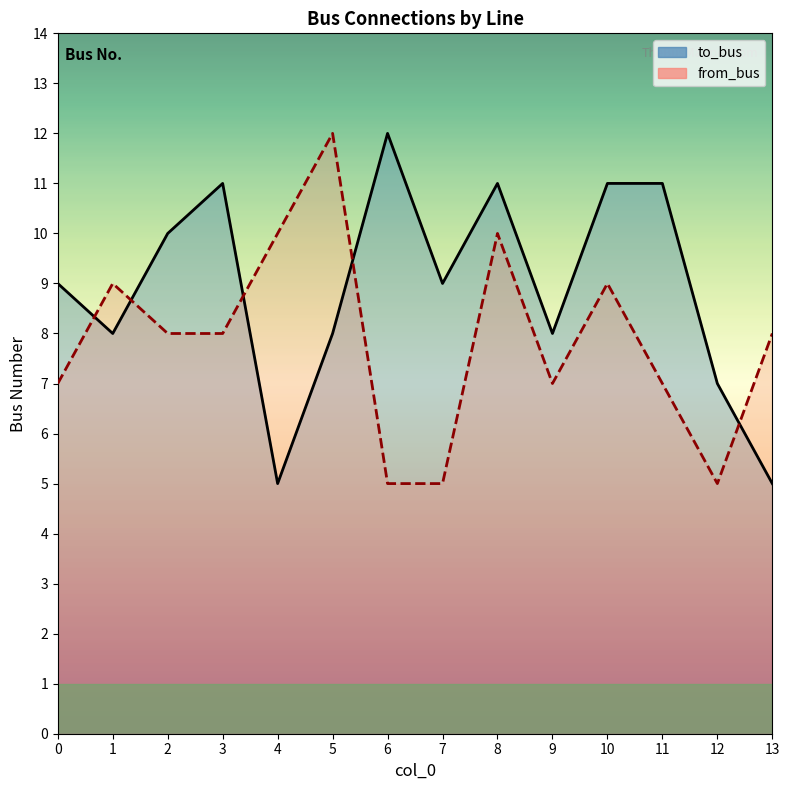

What is the difference between the from_bus values at 10 and 11?

2